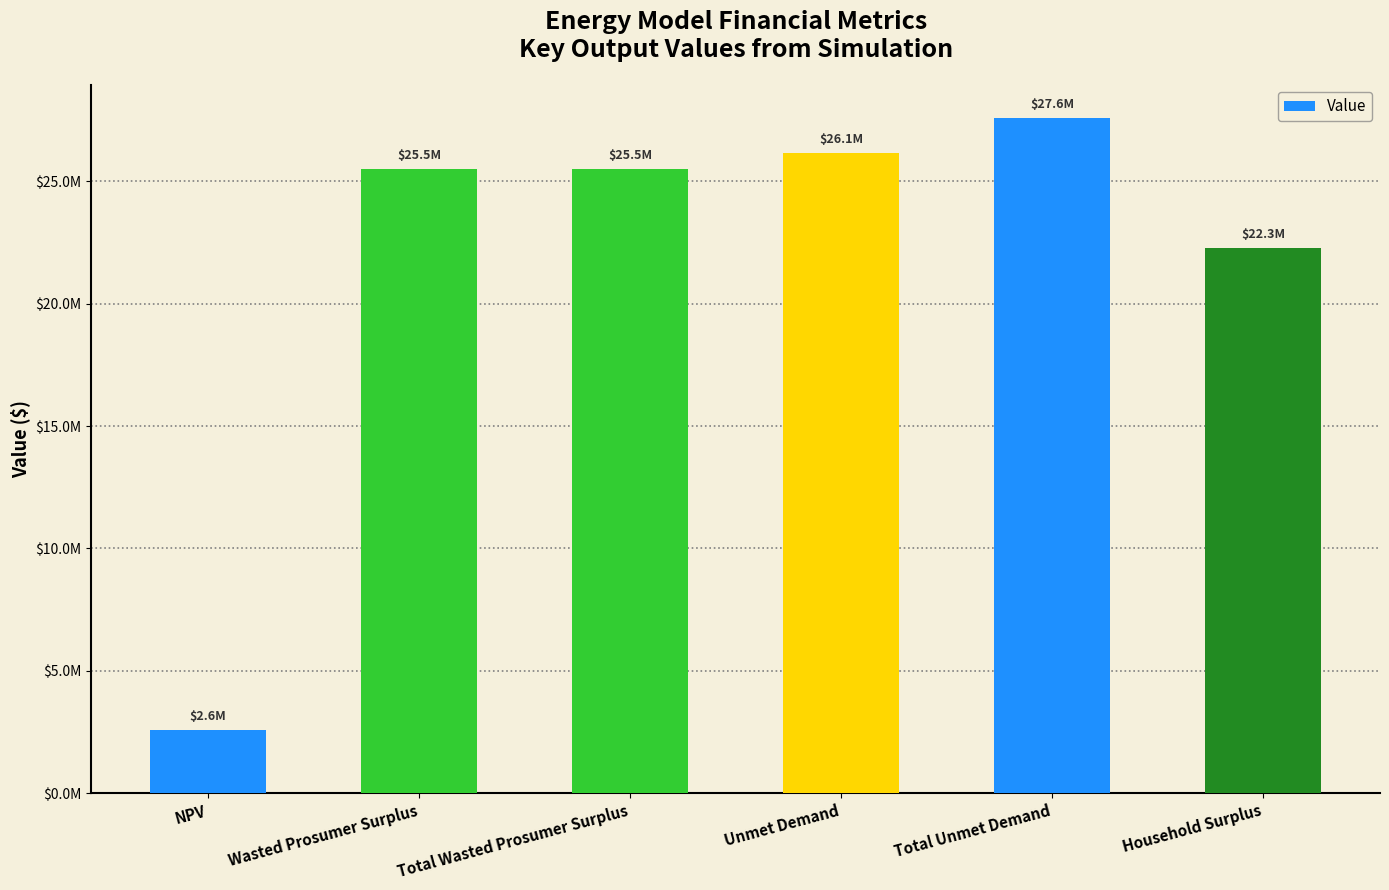

Does the chart contain any negative values?

No